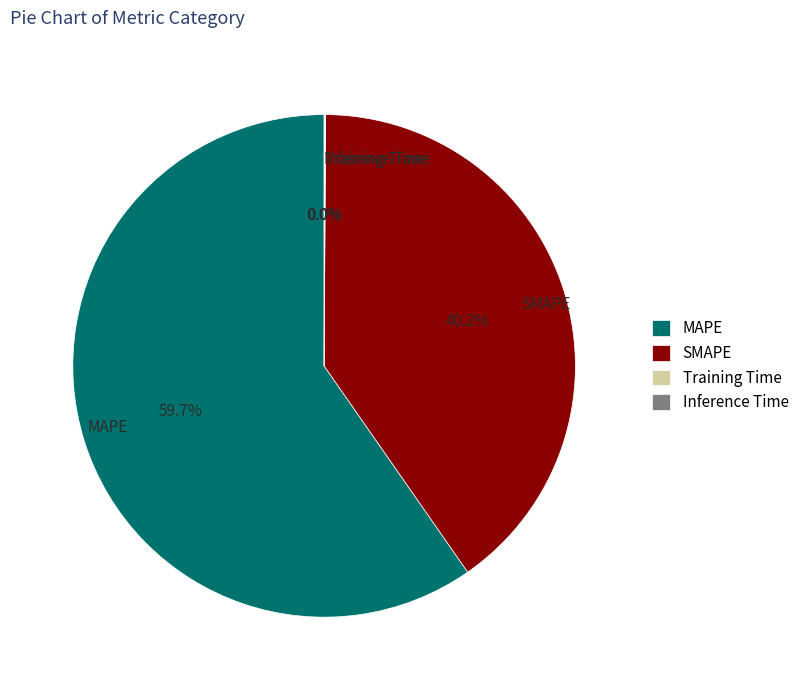

What is the majority slice?

MAPE